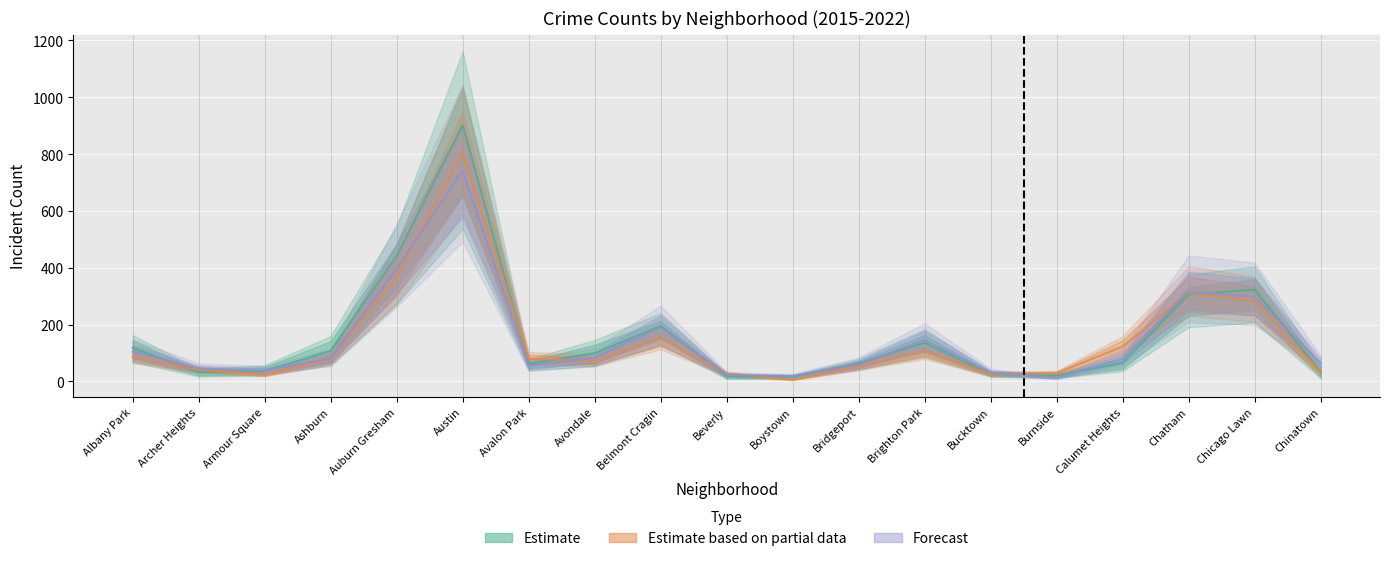

Reading left to right, transcribe all the data shown in this chart.

2022: Albany Park=105.0	Archer Heights=46.0	Armour Square=38.0	Ashburn=82.0	Auburn Gresham=396.0	Austin=742.0	Avalon Park=56.0	Avondale=84.0	Belmont Cragin=190.0	Beverly=23.0	Boystown=19.0	Bridgeport=60.0	Brighton Park=146.0	Bucktown=32.0	Burnside=13.0	Calumet Heights=80.0	Chatham=316.0	Chicago Lawn=298.0	Chinatown=65.0
2015: Albany Park=118.2	Archer Heights=32.2	Armour Square=36.8	Ashburn=107.8	Auburn Gresham=441.2	Austin=901.2	Avalon Park=61.8	Avondale=99.2	Belmont Cragin=195.0	Beverly=18.2	Boystown=16.2	Bridgeport=63.5	Brighton Park=136.0	Bucktown=26.2	Burnside=21.0	Calumet Heights=65.8	Chatham=306.0	Chicago Lawn=322.8	Chinatown=32.5
2016: Albany Park=88.0	Archer Heights=41.0	Armour Square=25.0	Ashburn=80.0	Auburn Gresham=369.0	Austin=804.0	Avalon Park=80.0	Avondale=73.0	Belmont Cragin=153.0	Beverly=27.0	Boystown=6.0	Bridgeport=54.0	Brighton Park=107.0	Bucktown=26.0	Burnside=29.0	Calumet Heights=123.0	Chatham=312.0	Chicago Lawn=284.0	Chinatown=31.0